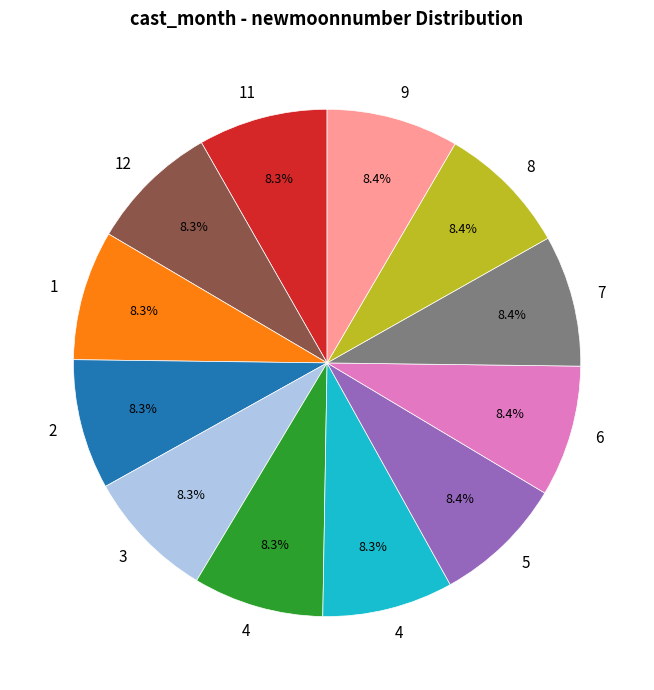

Does any single category account for the majority?

No